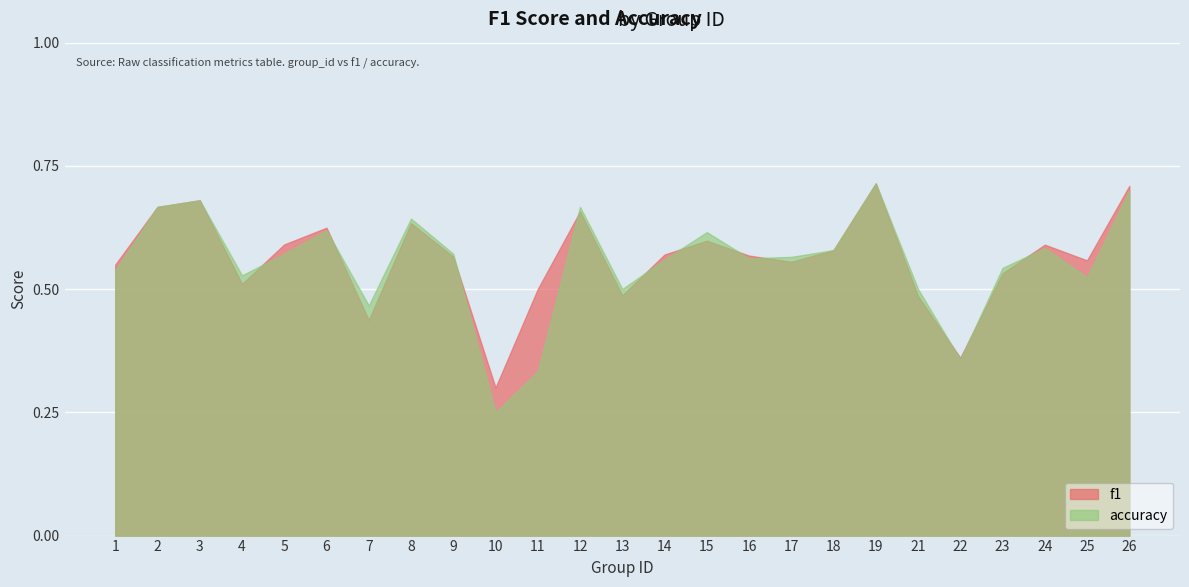

What is the minimum value for f1?

0.3